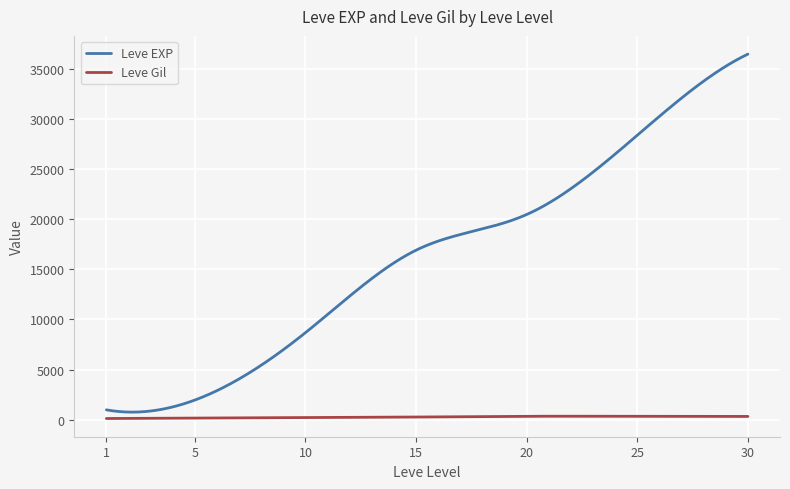

Which series has the largest range (max minus min)?

Leve EXP